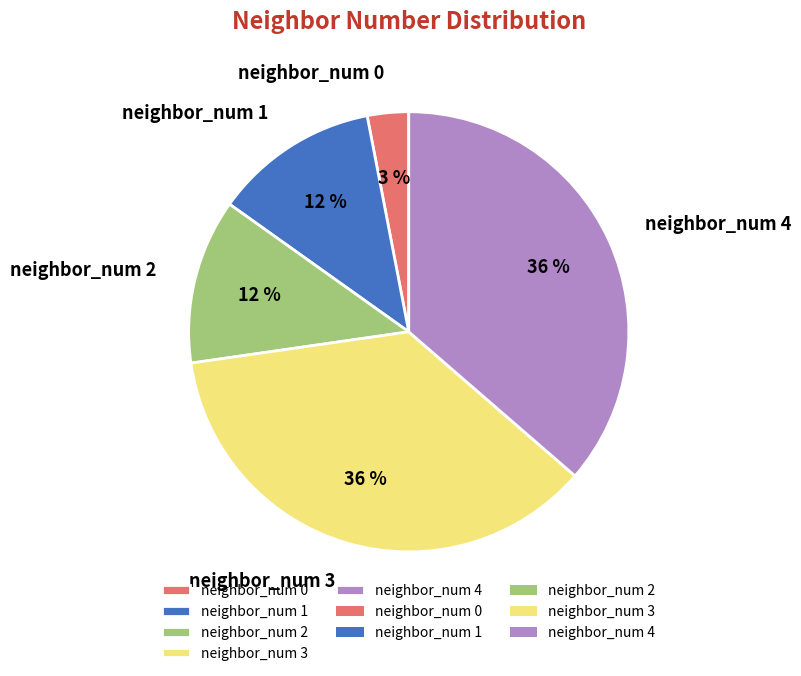

Between neighbor_num 2 and neighbor_num 4, which is larger?

neighbor_num 4